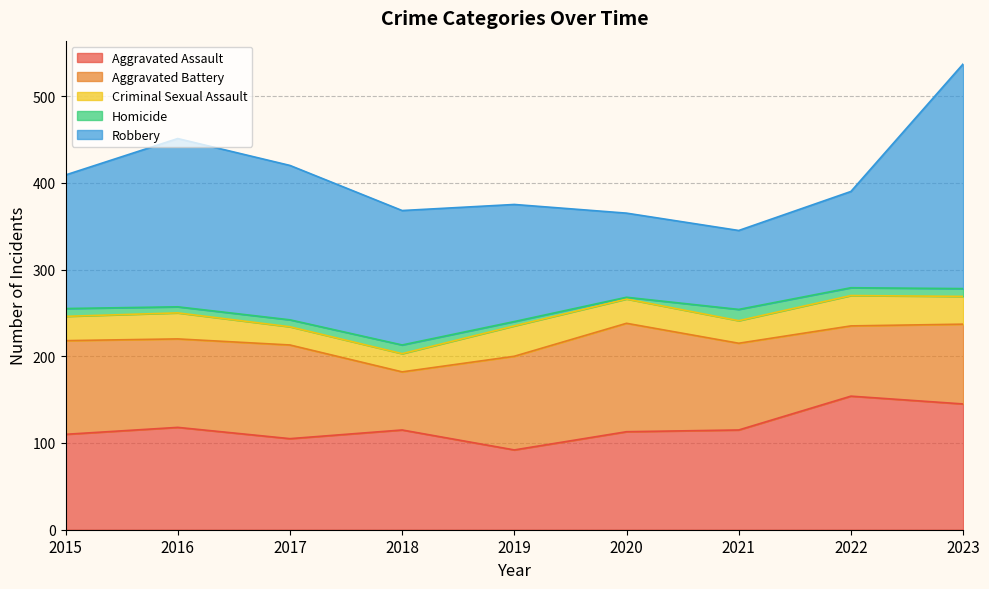

At how many categories does at least one series exceed 232?

1